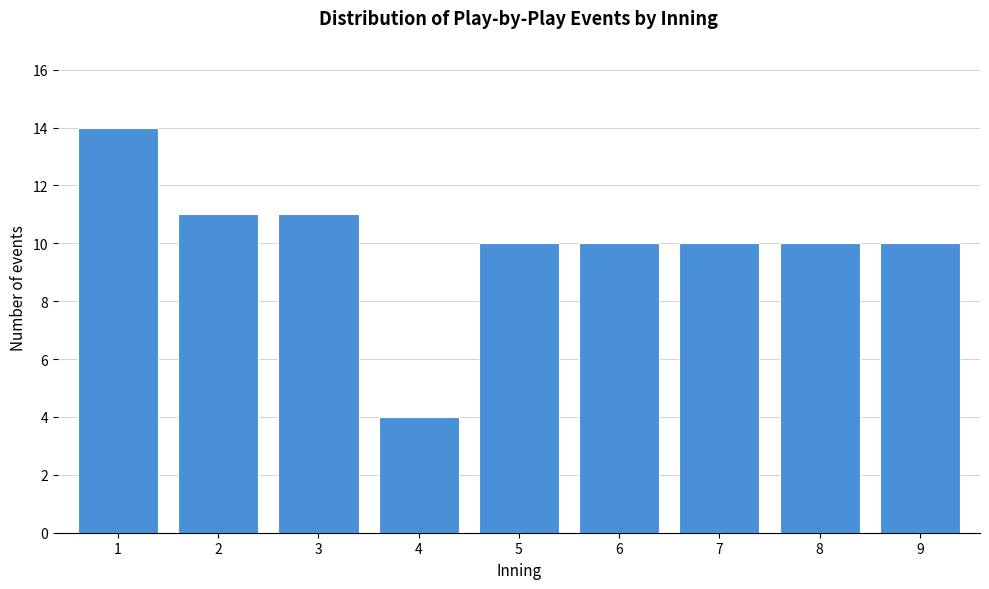

Reading right to left, what are all the values shown in this chart?

10	10	10	10	10	4	11	11	14